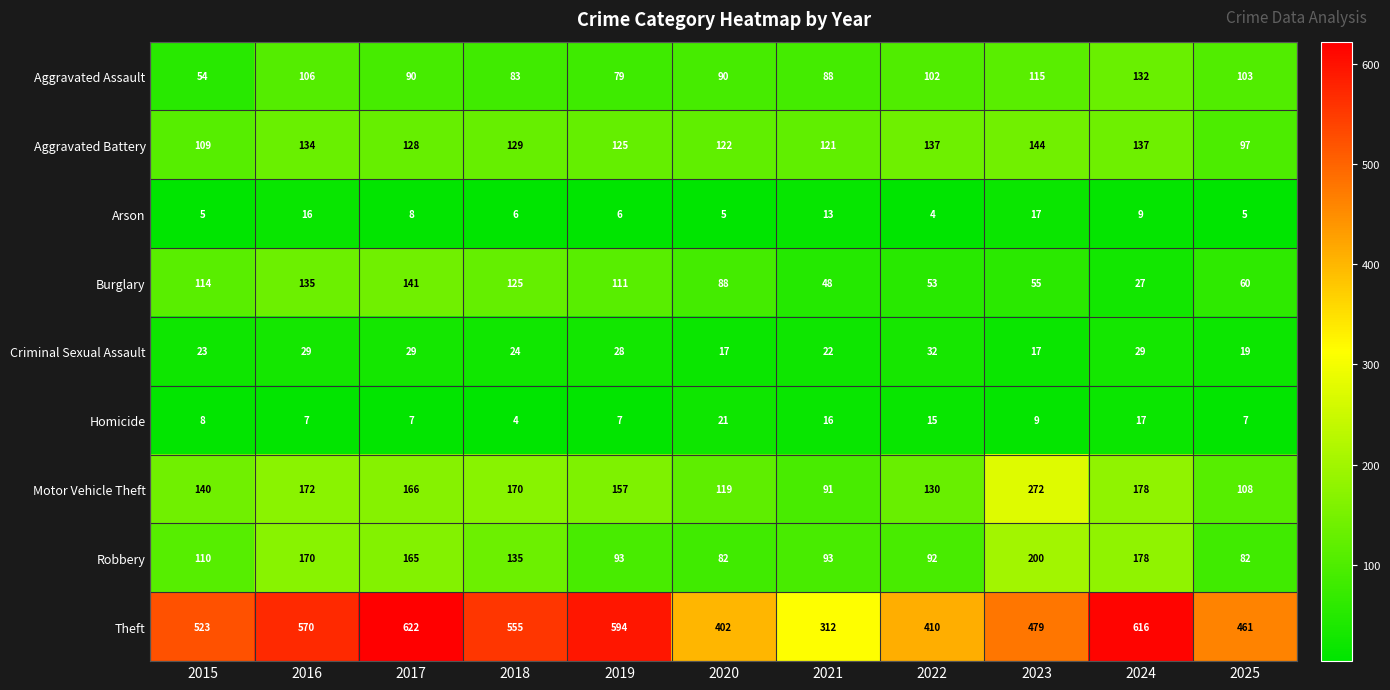

What is the difference between the highest and lowest values at 2024?

607